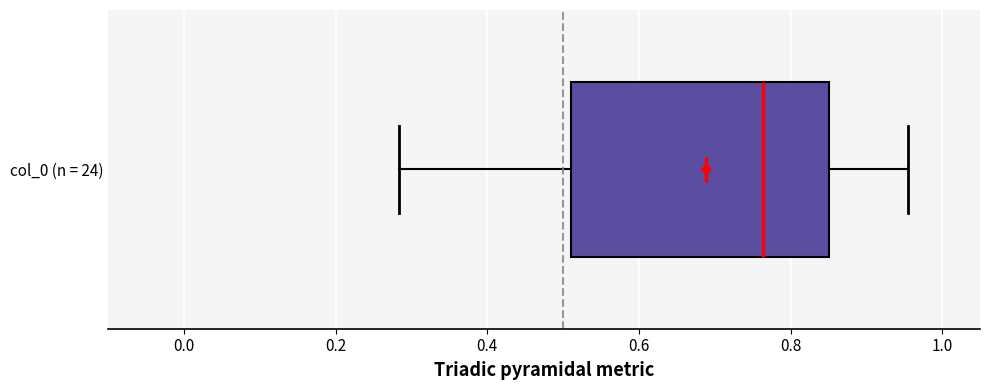

Read this box plot against the x-axis: the position of the median line, the range covered by the box, and the ends of both whiskers. The values are not printed on the chart, so give them approximately, as read against the axis.

median 0.76, box 0.50 to 0.86, whiskers 0.28 to 0.96